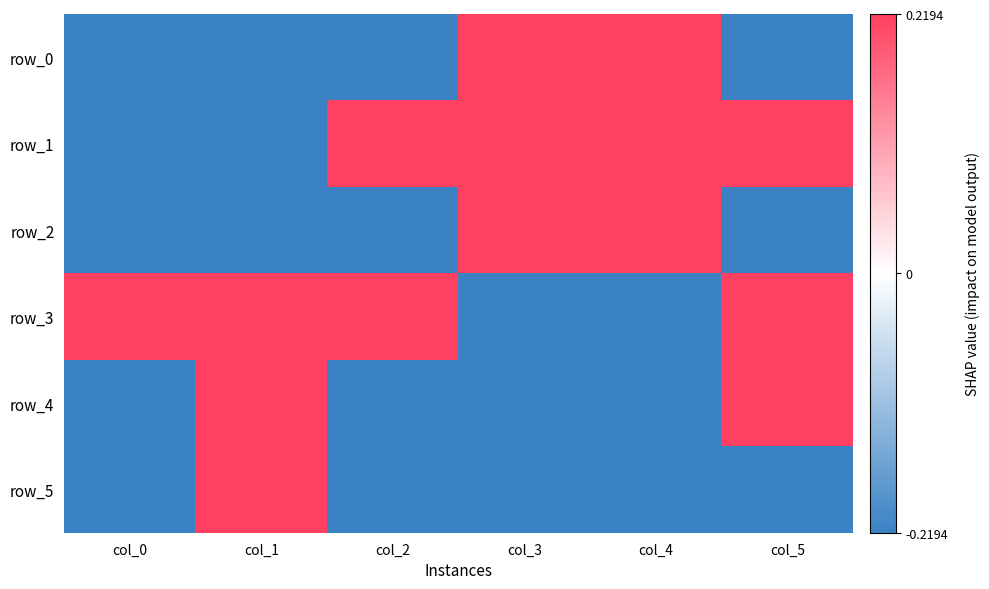

The value of row_3 at col_4 is -0.2. True or false?

True